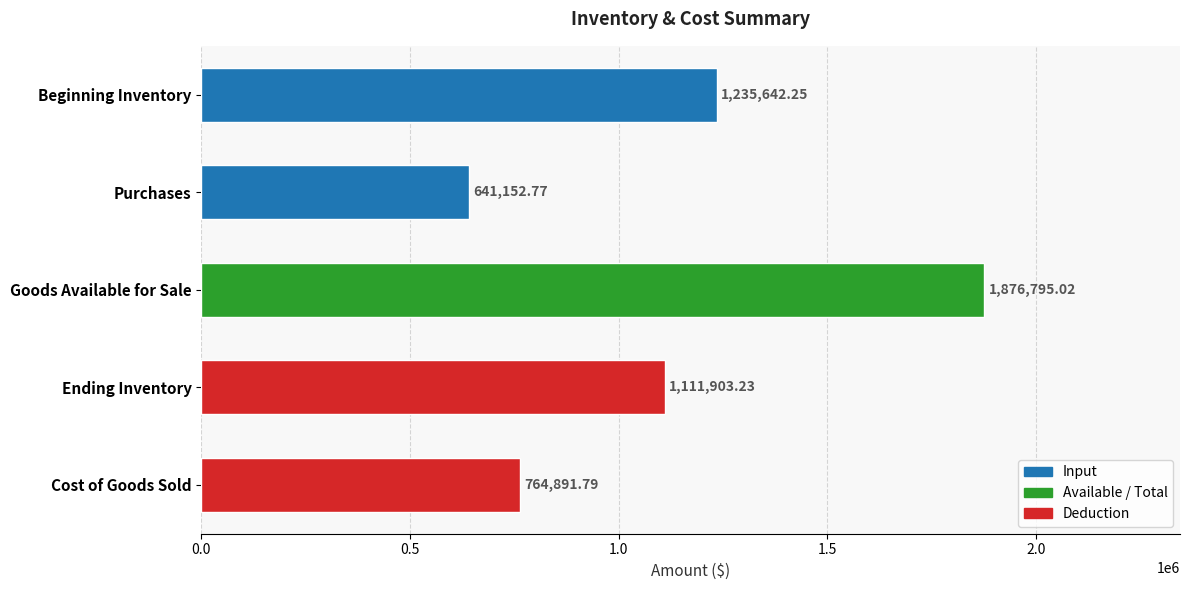

Which category has the lowest value across all series?

Purchases